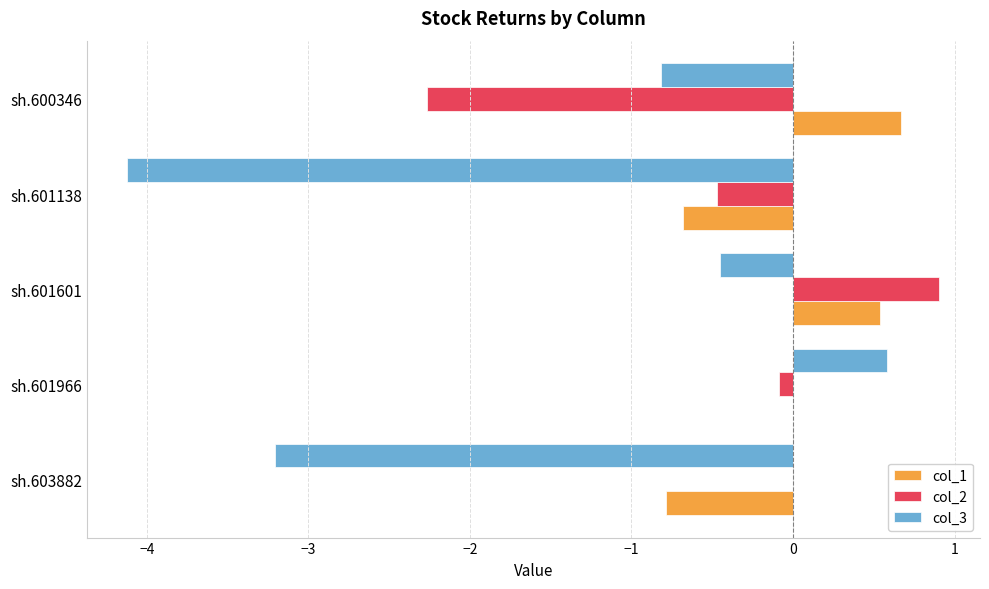

Between sh.601138 and sh.600346, which series saw the biggest shift?

col_3